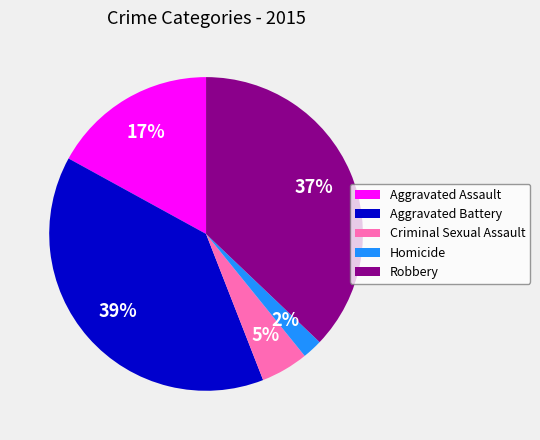

To the nearest percent, what percentage of the pie is Robbery?

37%